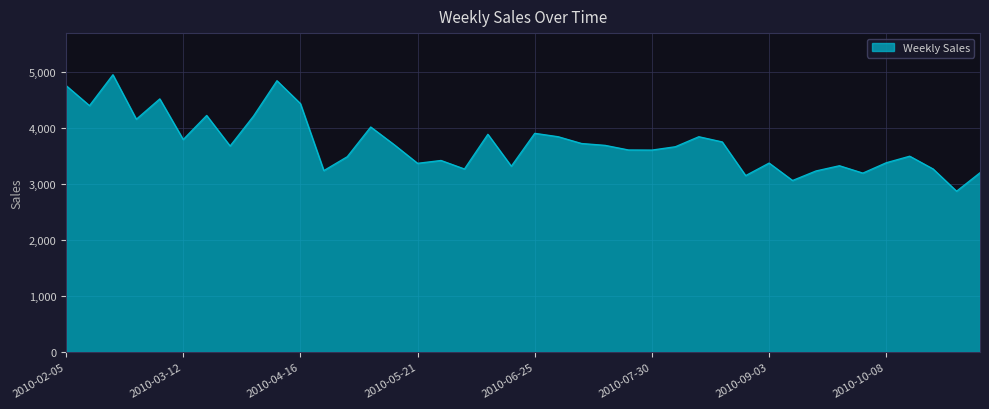

What is the difference between the second highest and minimum values?

1975.1